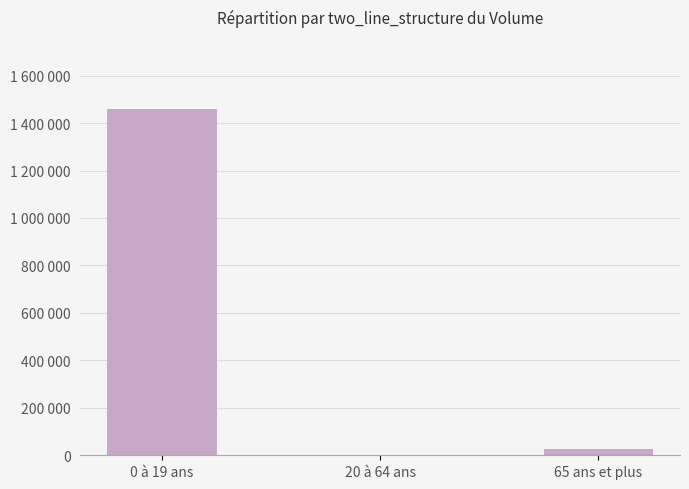

Where is the data nearest to the value 729680?

65 ans et plus